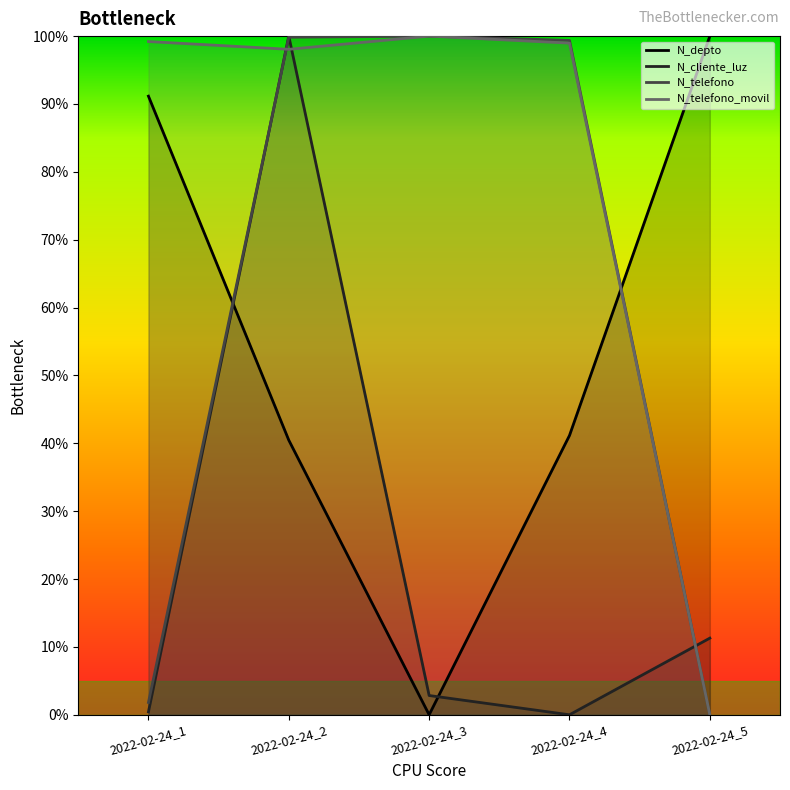

What is the value of the N_cliente_luz point at the 2nd from the left?

100.0